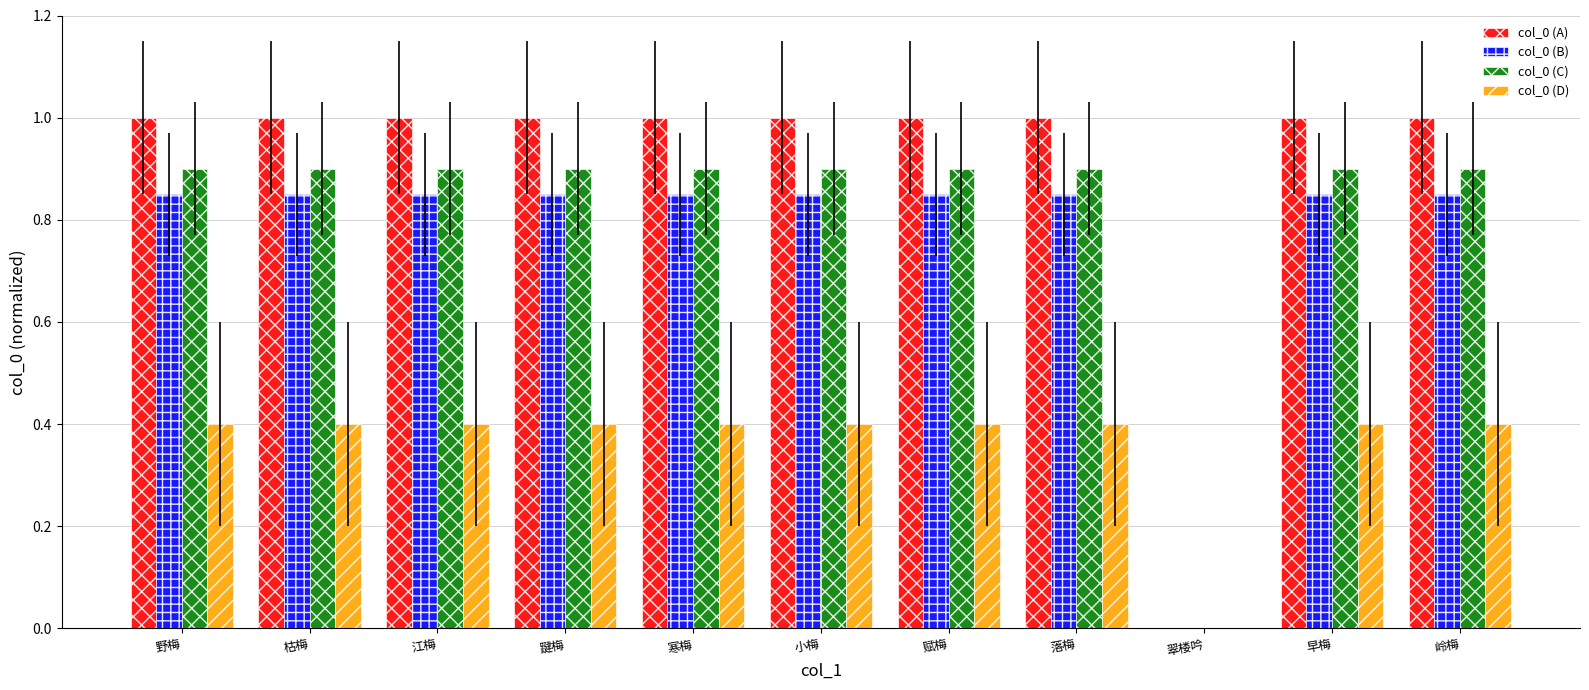

True or false: col_0 (A) has a value of 1.8 at 小梅.

False